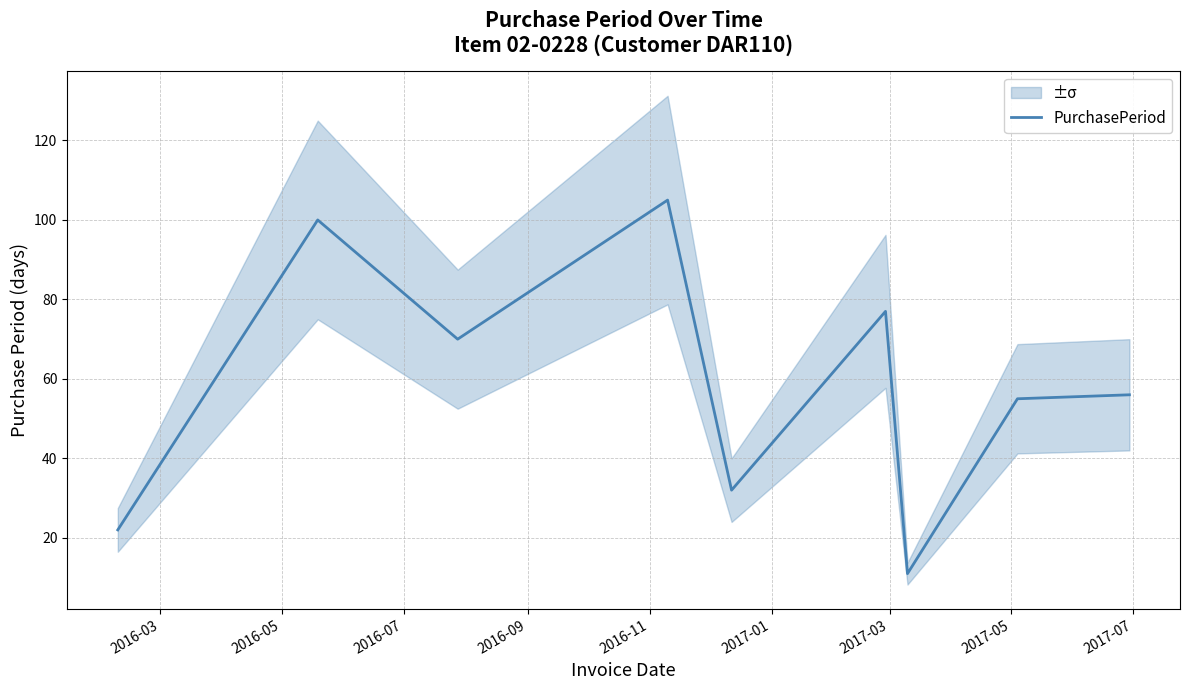

What is the highest value of the PurchasePeriod series?

105